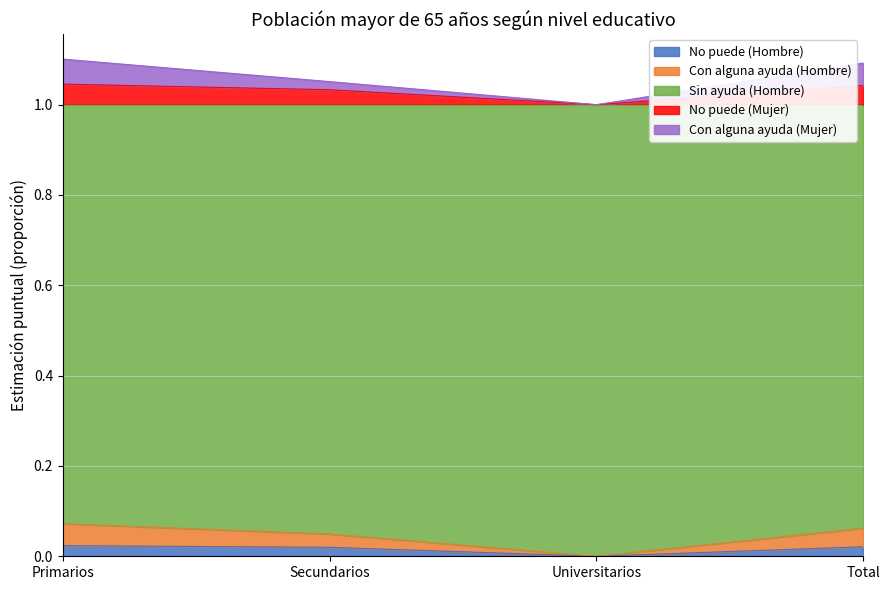

What is the total value across all series at Primarios?

1.1